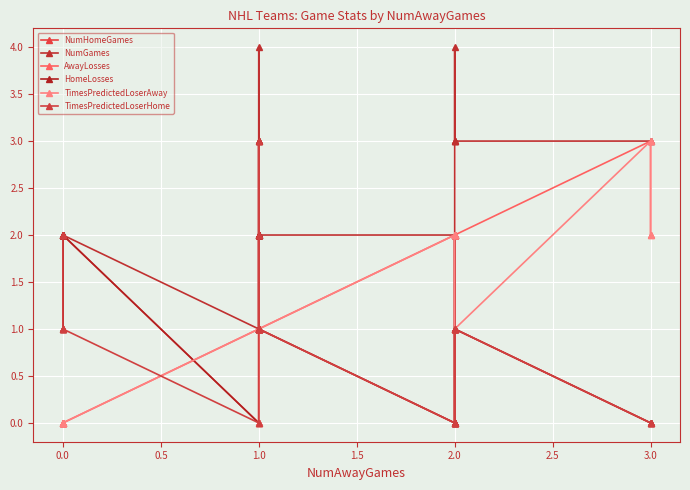

List the series in order of their peak value, lowest first.

NumHomeGames, AwayLosses, HomeLosses, TimesPredictedLoserAway, TimesPredictedLoserHome, NumGames